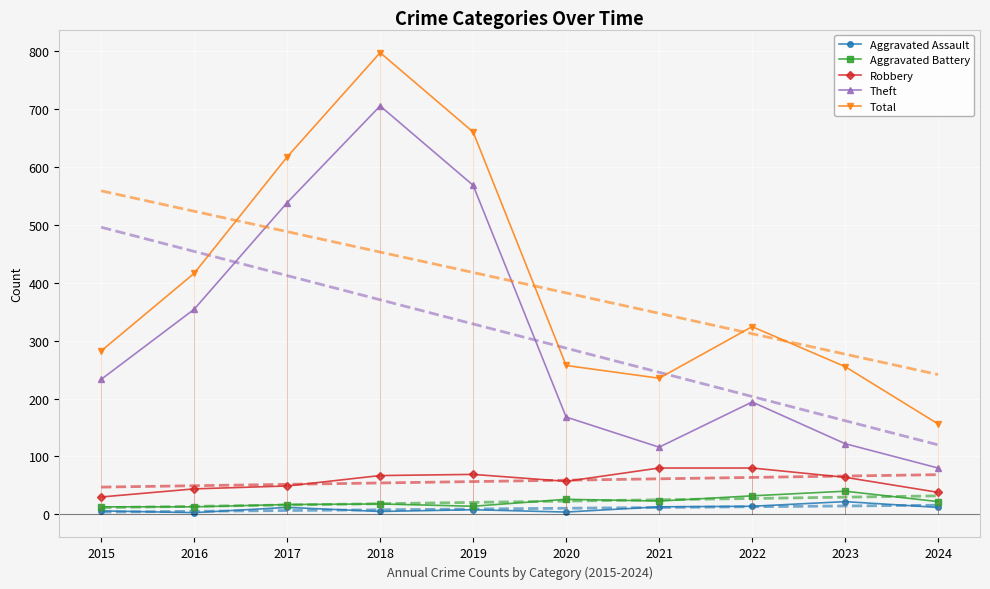

Where is the first local maximum for Theft?

2018